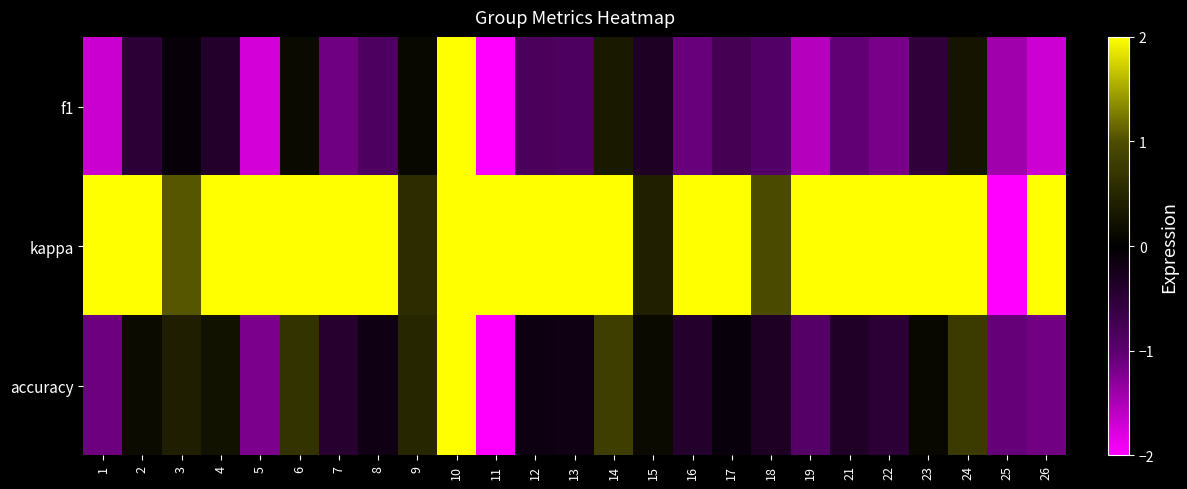

Reading left to right, extract all data points from this chart.

f1: 1=-1.7	2=-0.5	3=-0.1	4=-0.4	5=-1.7	6=0.1	7=-1.1	8=-0.9	9=0.1	10=2.0	11=-2.0	12=-0.8	13=-0.9	14=0.3	15=-0.3	16=-1.1	17=-0.8	18=-0.9	19=-1.6	21=-1.0	22=-1.2	23=-0.5	24=0.3	25=-1.4	26=-1.7
kappa: 1=2.0	2=2.0	3=1.0	4=2.0	5=2.0	6=2.0	7=2.0	8=2.0	9=0.6	10=2.0	11=2.0	12=2.0	13=2.0	14=2.0	15=0.4	16=2.0	17=2.0	18=1.0	19=2.0	21=2.0	22=2.0	23=2.0	24=2.0	25=-2.0	26=2.0
accuracy: 1=-1.1	2=0.2	3=0.4	4=0.2	5=-1.2	6=0.7	7=-0.4	8=-0.2	9=0.5	10=2.0	11=-2.0	12=-0.2	13=-0.2	14=0.8	15=0.1	16=-0.4	17=-0.1	18=-0.3	19=-0.9	21=-0.4	22=-0.5	23=0.1	24=0.8	25=-1.1	26=-1.1